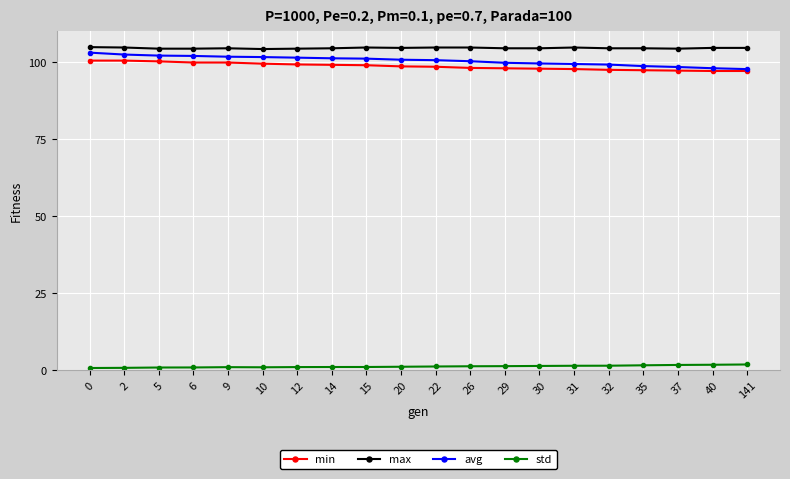

True or false: std and max intersect in this chart.

False